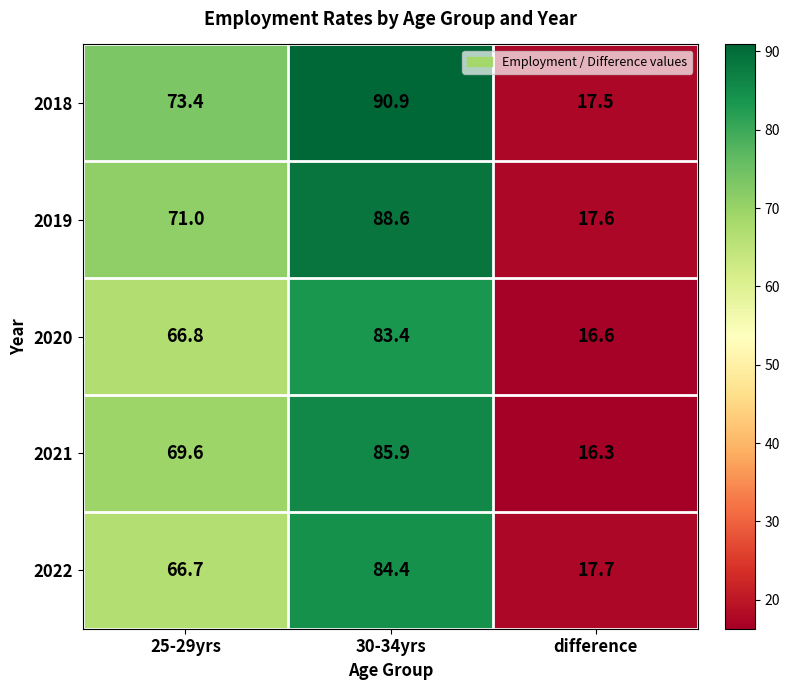

Which series changed the most between 25-29yrs and difference?

2018